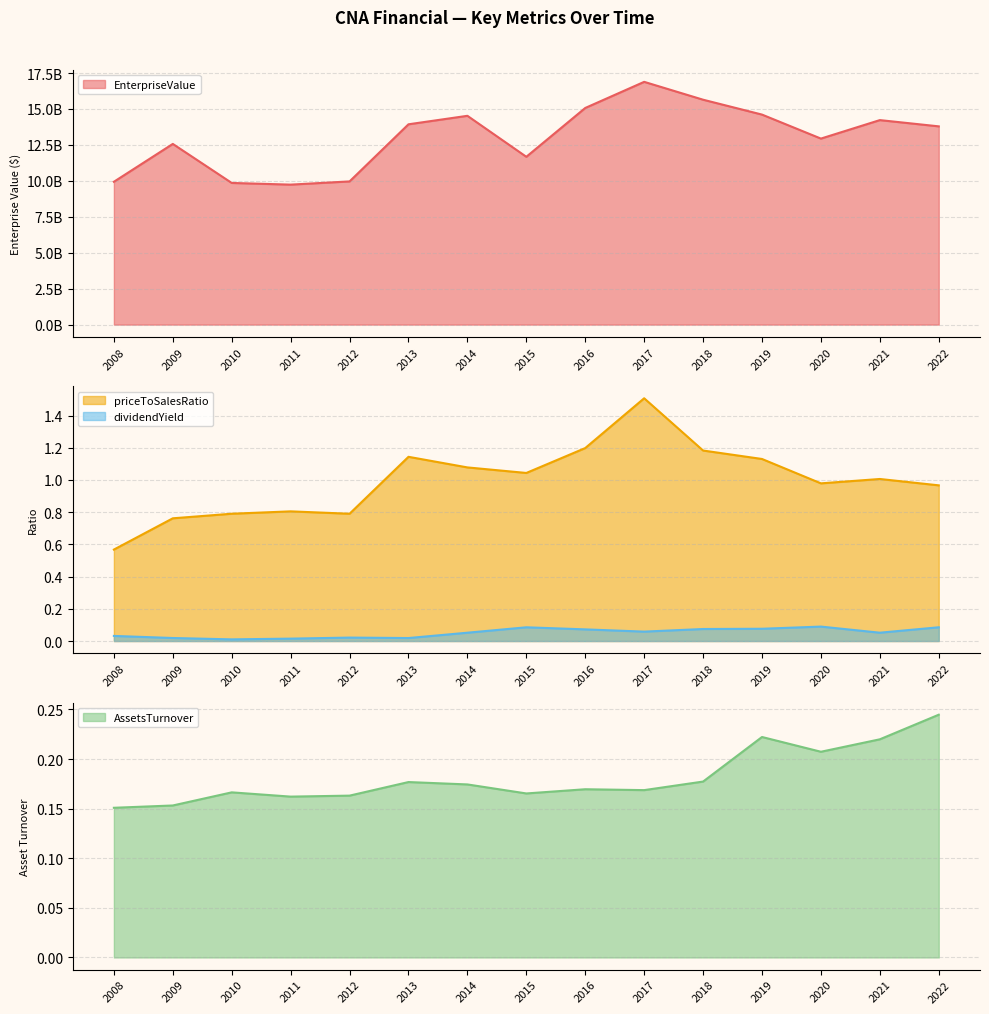

How many categories are shown in the chart?

15